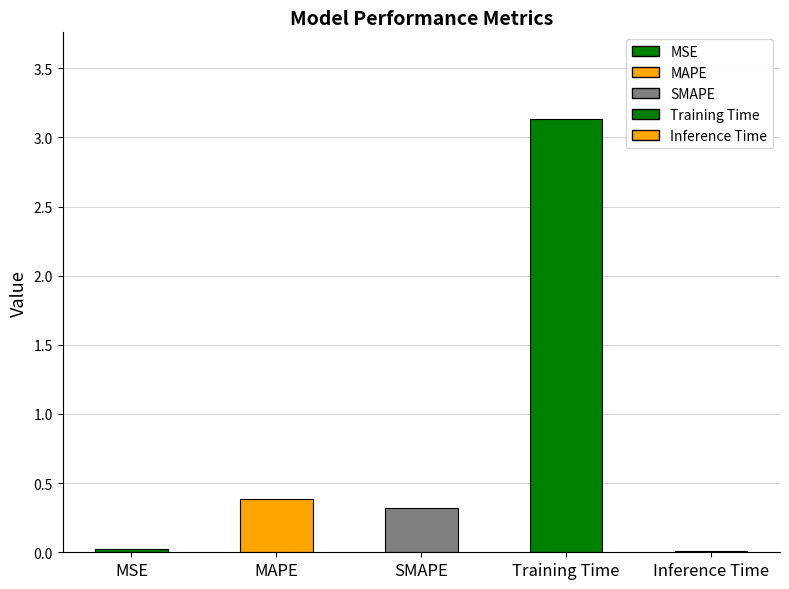

What is the greatest value displayed?

3.1